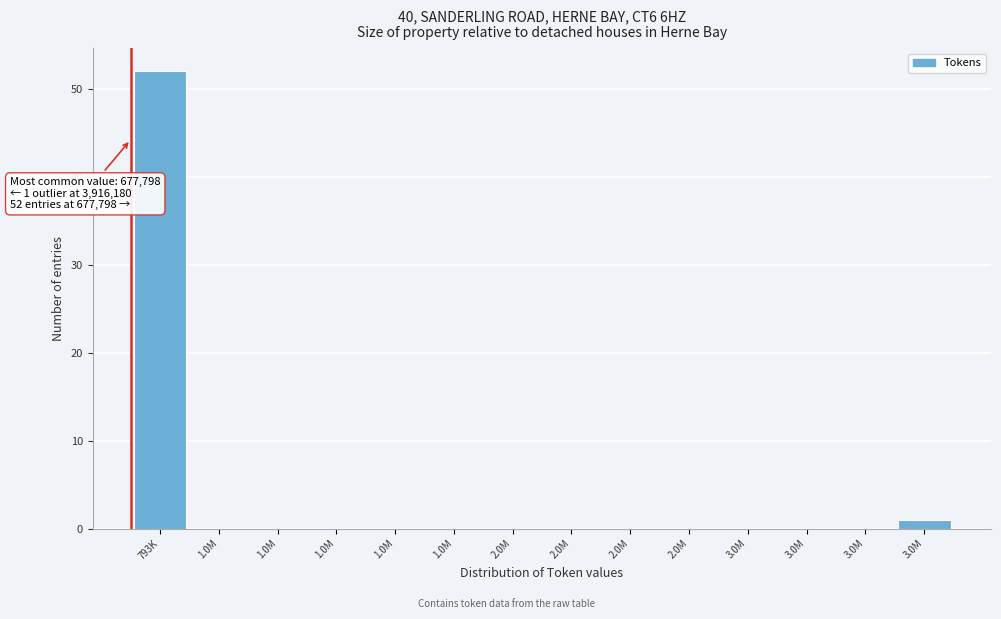

Count the number of categories in the chart.

14